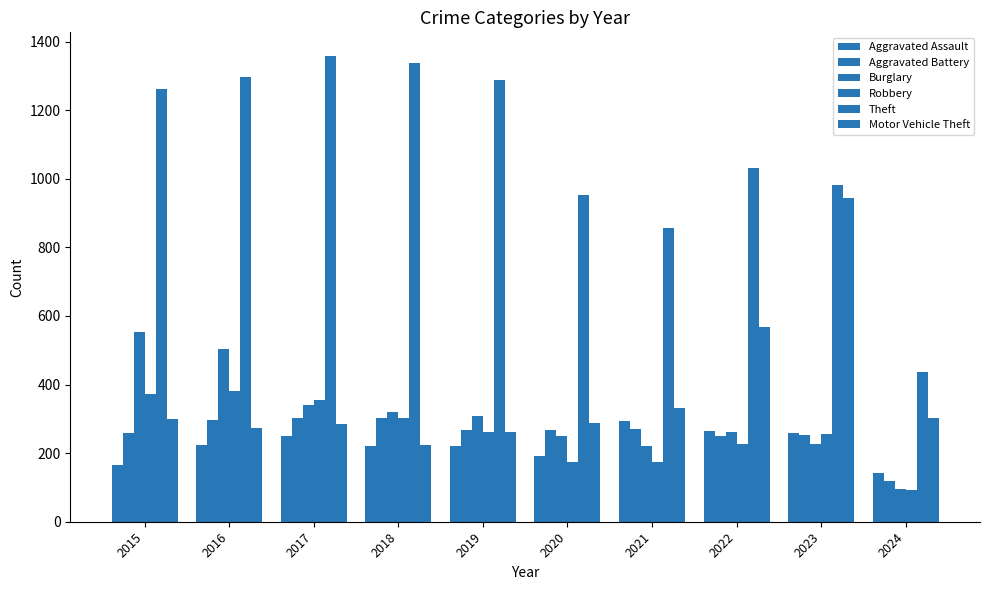

How many groups of bars are there?

10